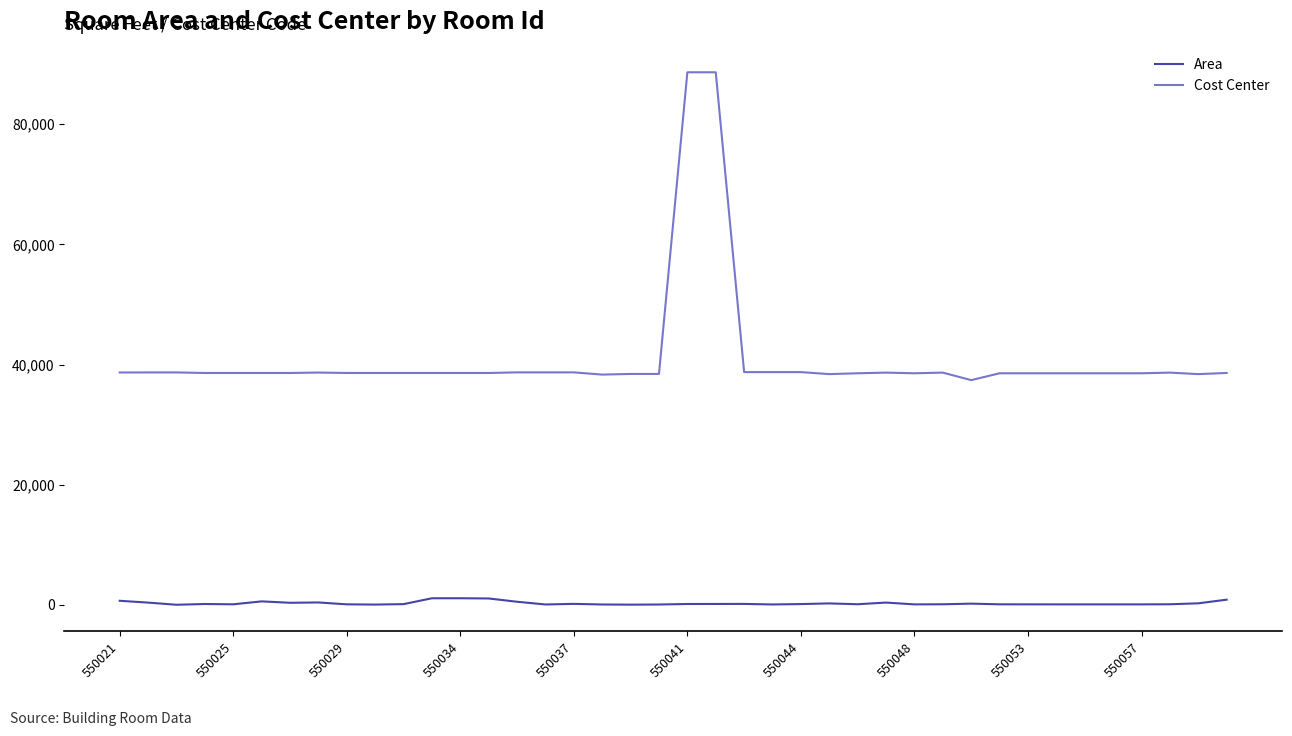

Rank the series by their average value, from highest to lowest.

Cost Center, Area